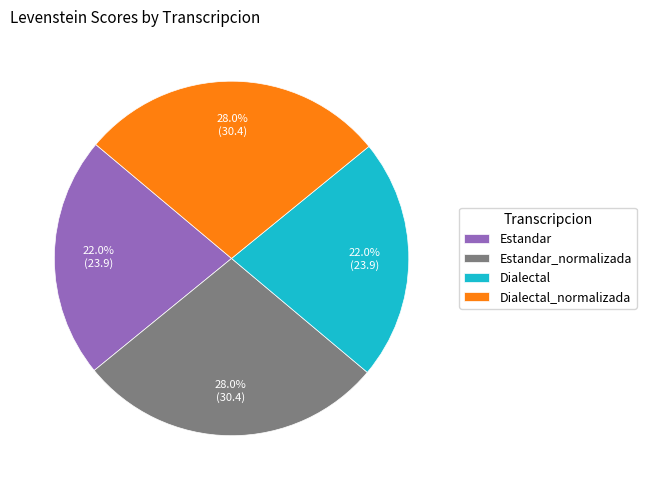

The Estandar_normalizada slice represents 28% of the pie. True or false?

True